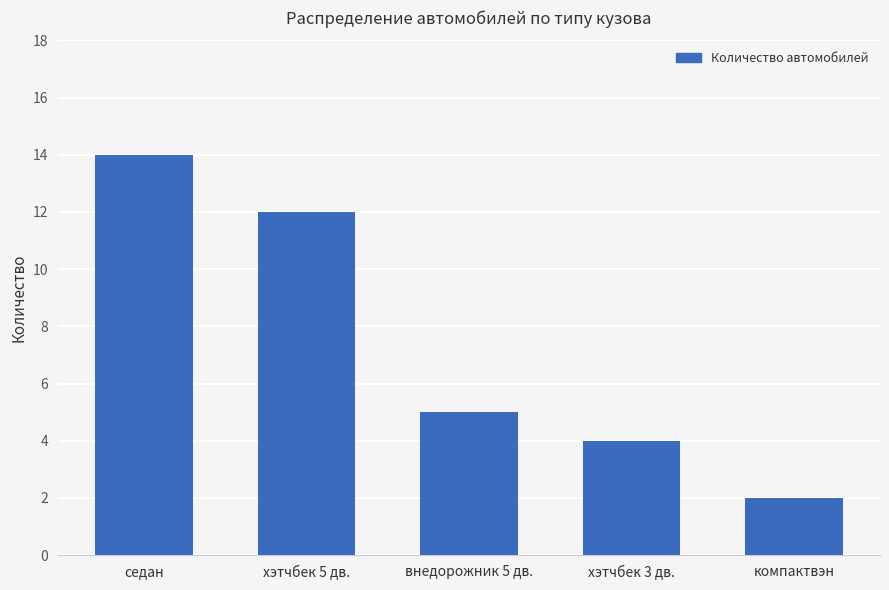

Reading left to right, what are all the values shown in this chart?

14	12	5	4	2